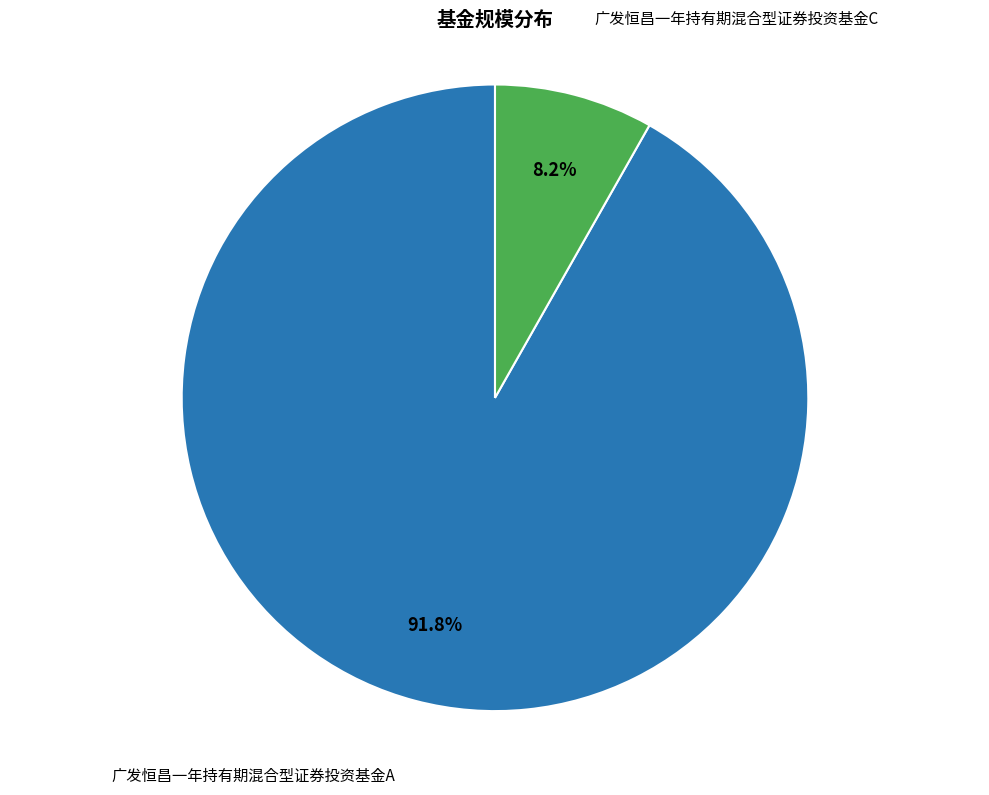

Is there a majority slice in this chart?

Yes